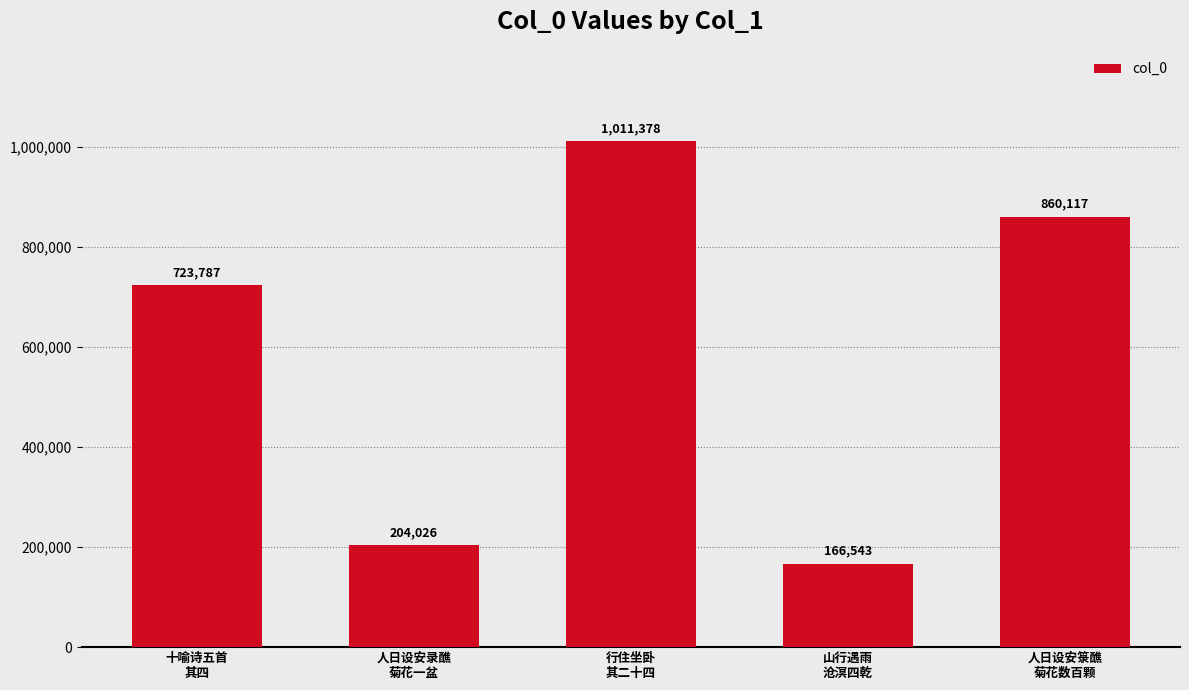

The chart shows a value of 137238 at 人日设安录醮
菊花一盆. True or false?

False